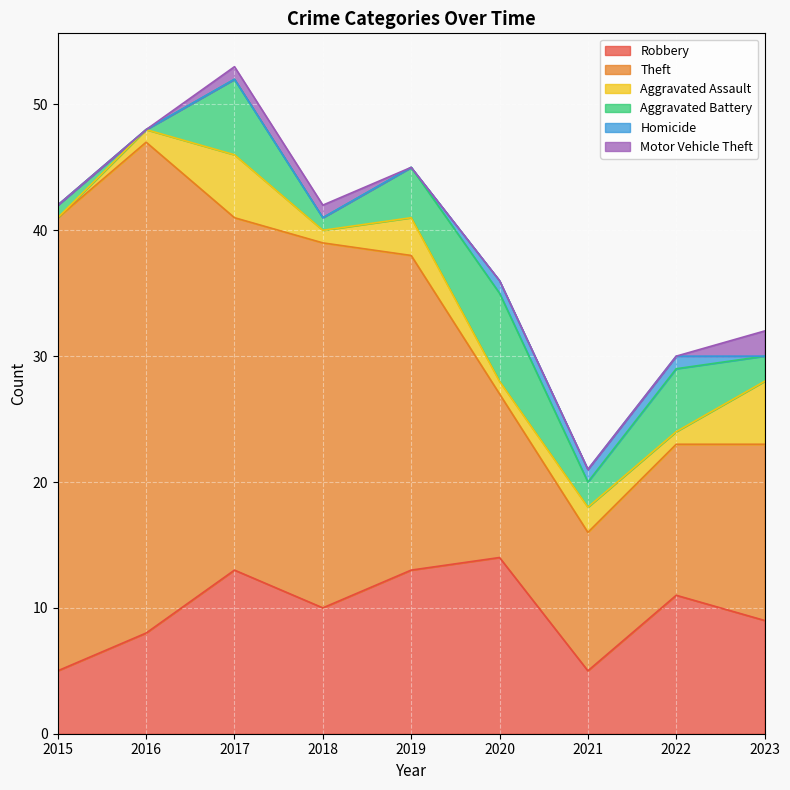

How many positive values does the Aggravated Assault series have?

8